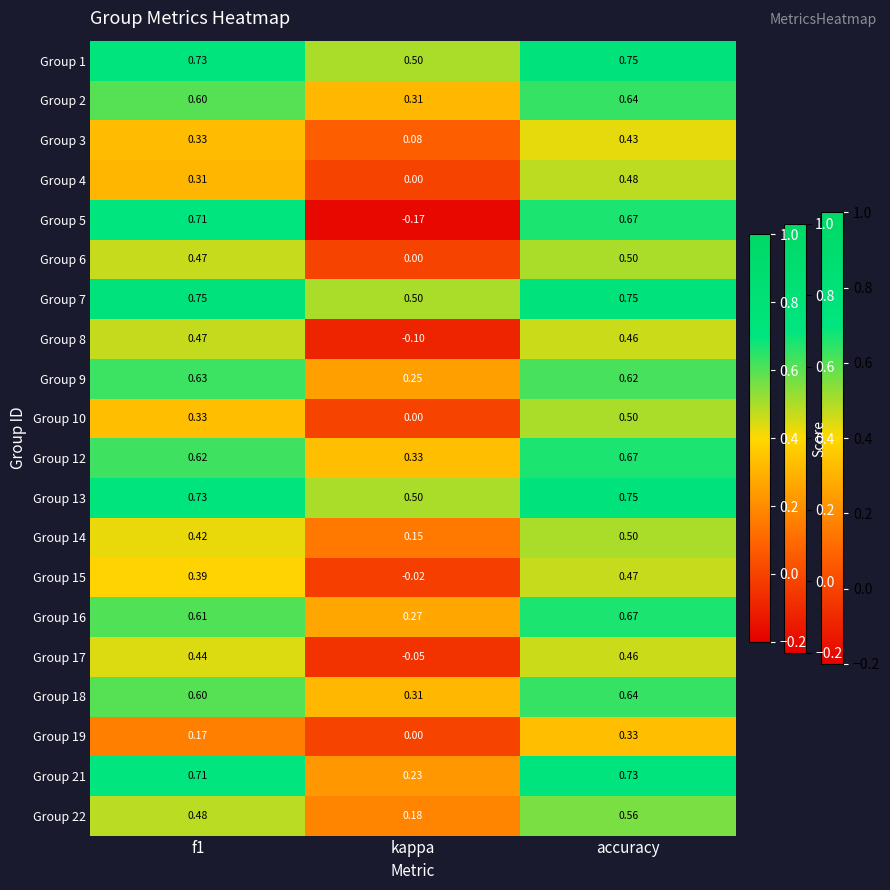

Is the value of Group 16 at kappa greater than the value of Group 4 at f1?

No